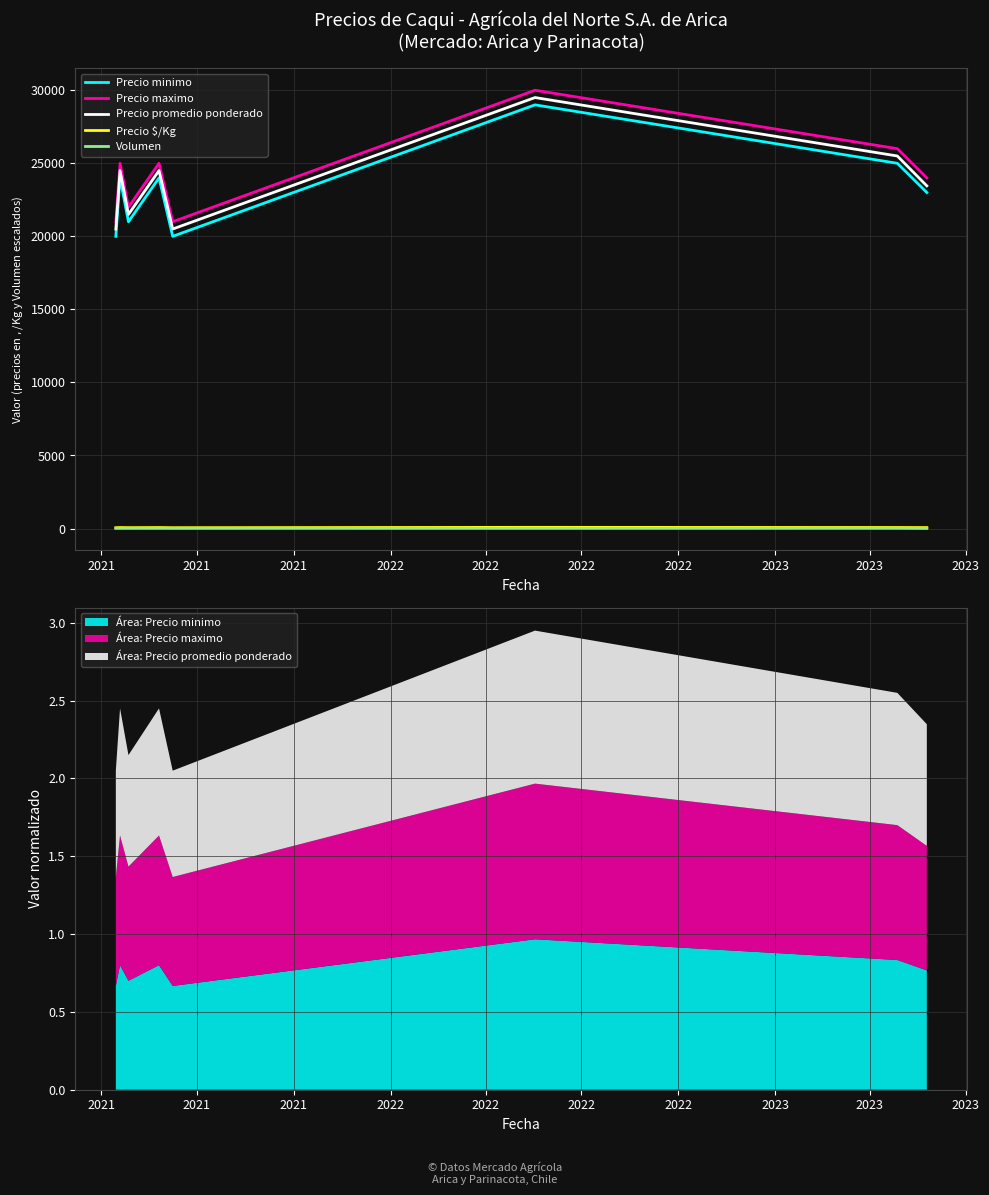

What is the difference between the highest and lowest values at 2022?

24987.5